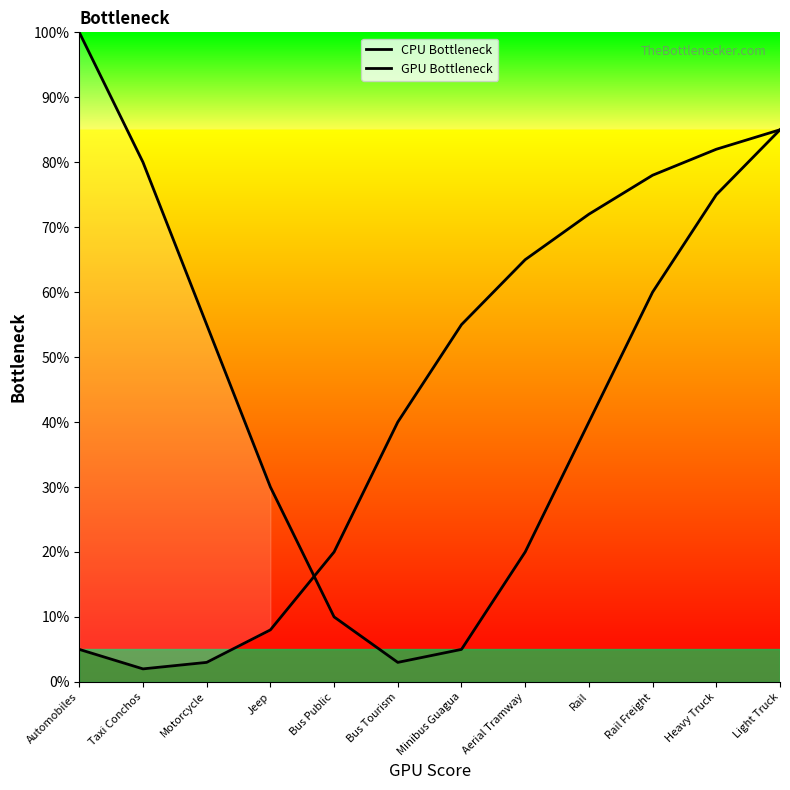

True or false: CPU Bottleneck has a value of 46 at Jeep.

False